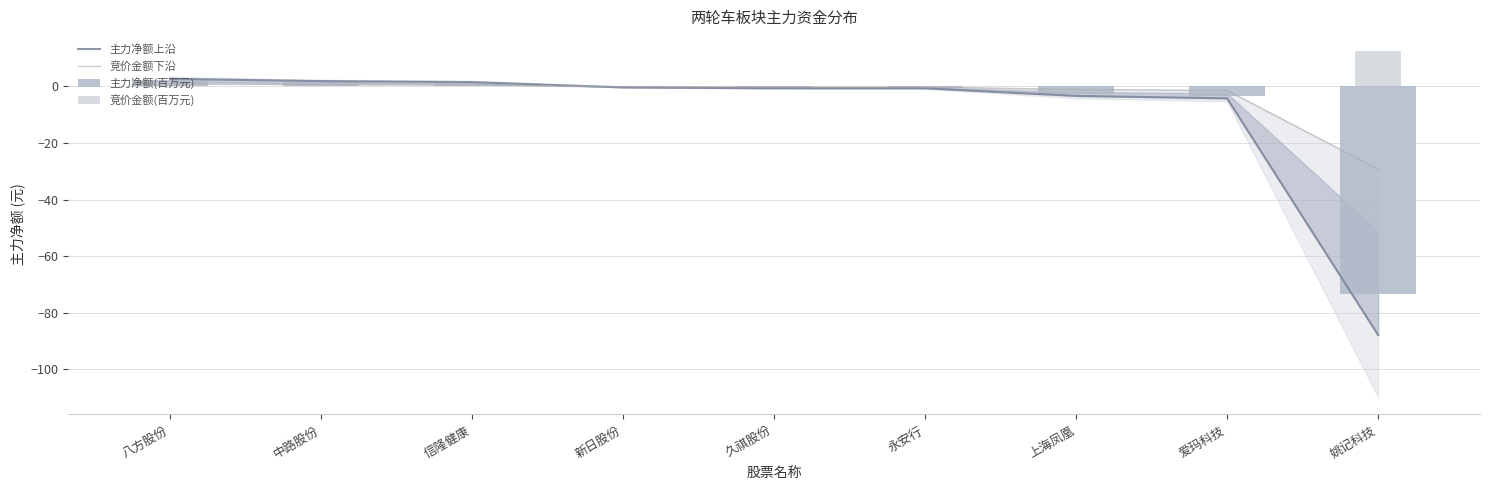

The value of 主力净额(百万元) at 久祺股份 is -0.6. True or false?

True